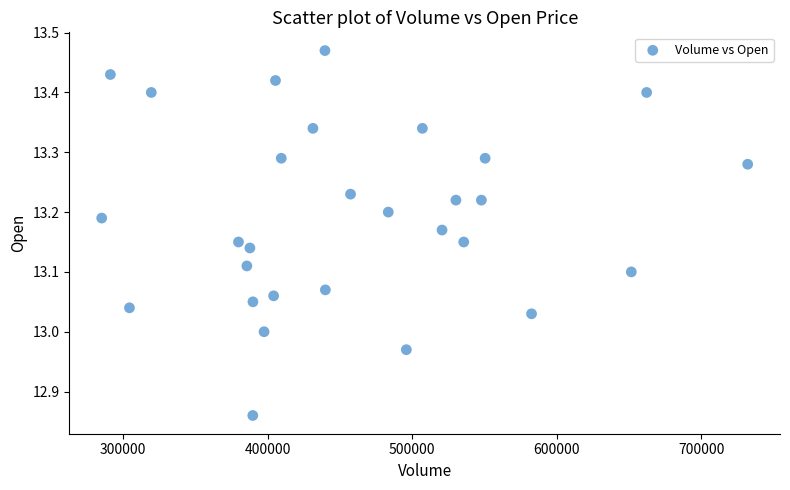

What is the range of X values (max minus min)?

446800.0